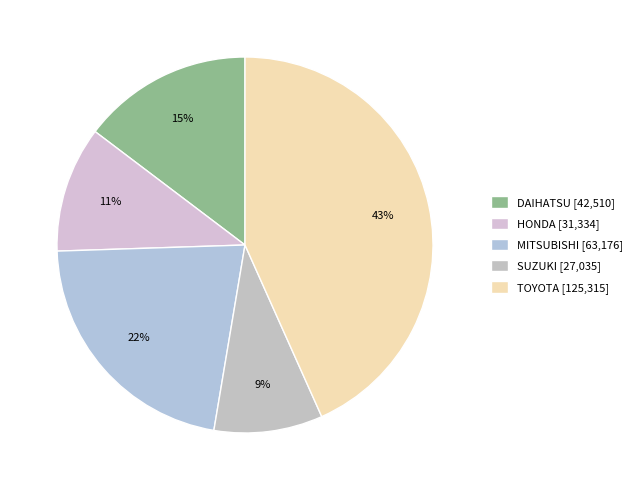

Is there a majority slice in this chart?

No